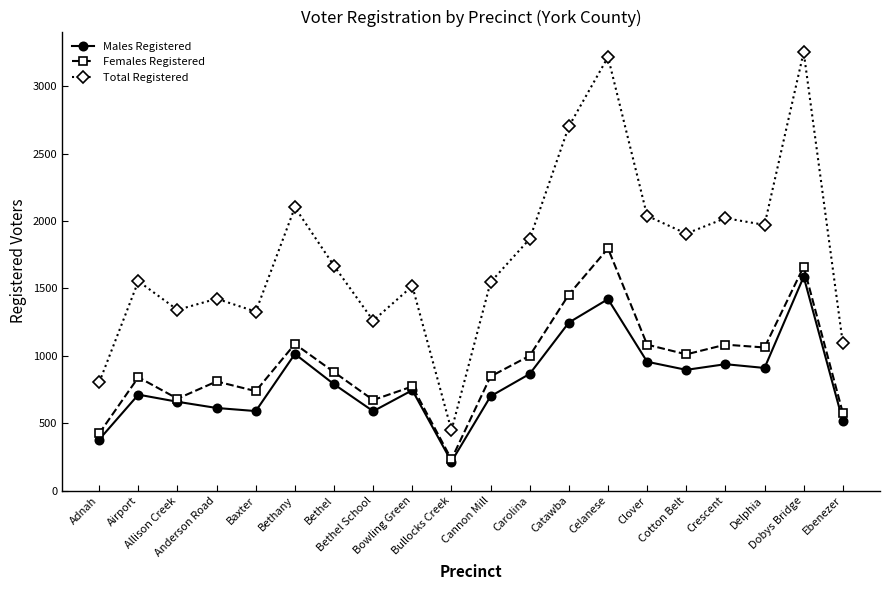

How many lines are shown in the chart?

3